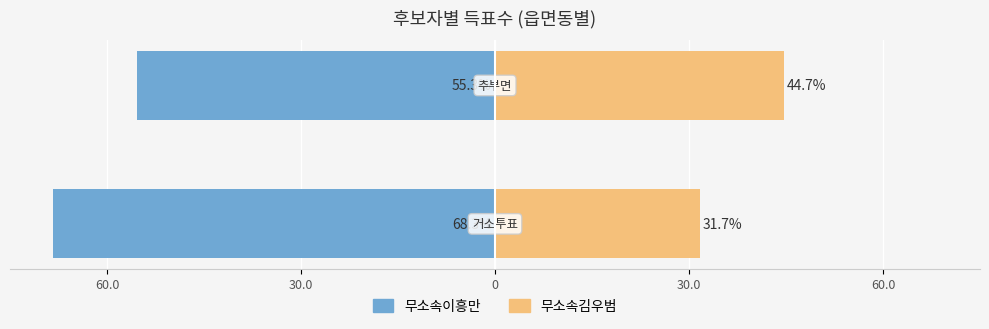

True or false: 무소속이흥만 has a value of -85.3 at 30.0.

False